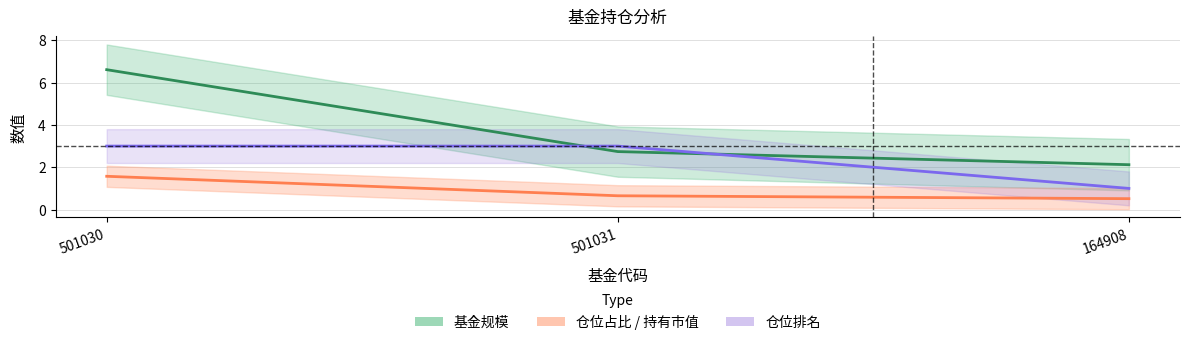

Reading left to right, extract all data points from this chart.

基金规模: 501030=6.6	501031=2.7	164908=2.1
股票总仓位: 501030=3.0	501031=3.0	164908=1.0
持有市值(亿元): 501030=1.6	501031=0.7	164908=0.5